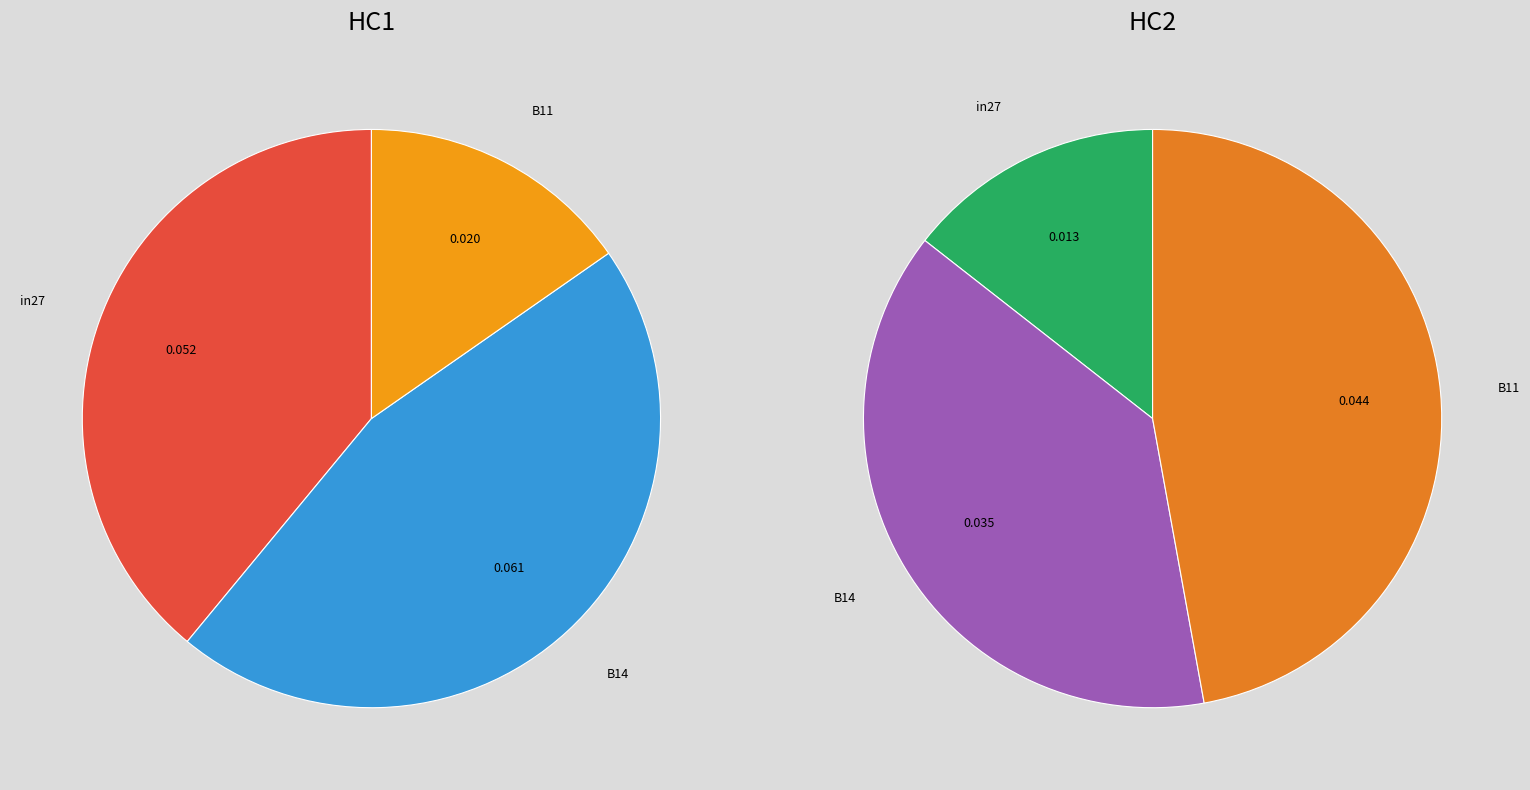

Which category has the biggest portion of the pie?

B14